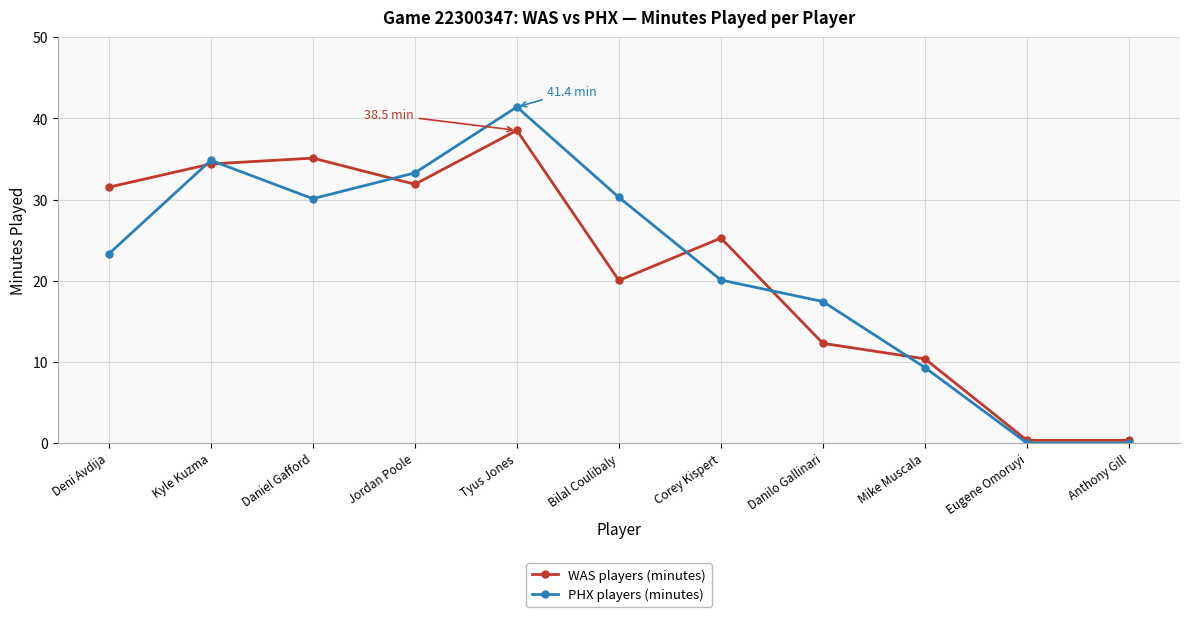

True or false: WAS players (minutes) and PHX players (minutes) intersect in this chart.

True